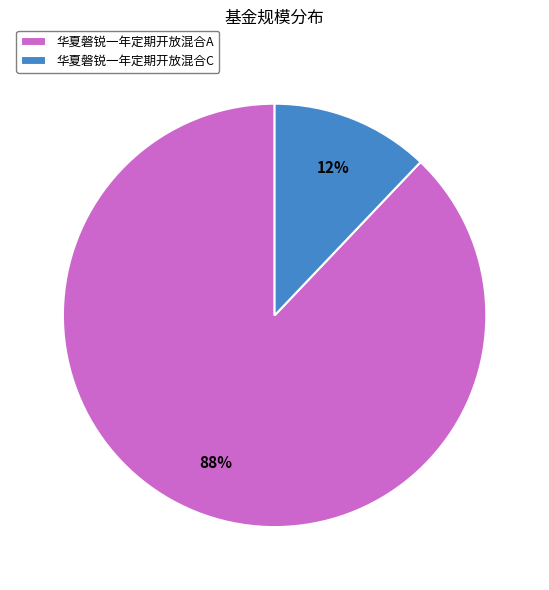

Which category has the biggest portion of the pie?

华夏磐锐一年定期开放混合A